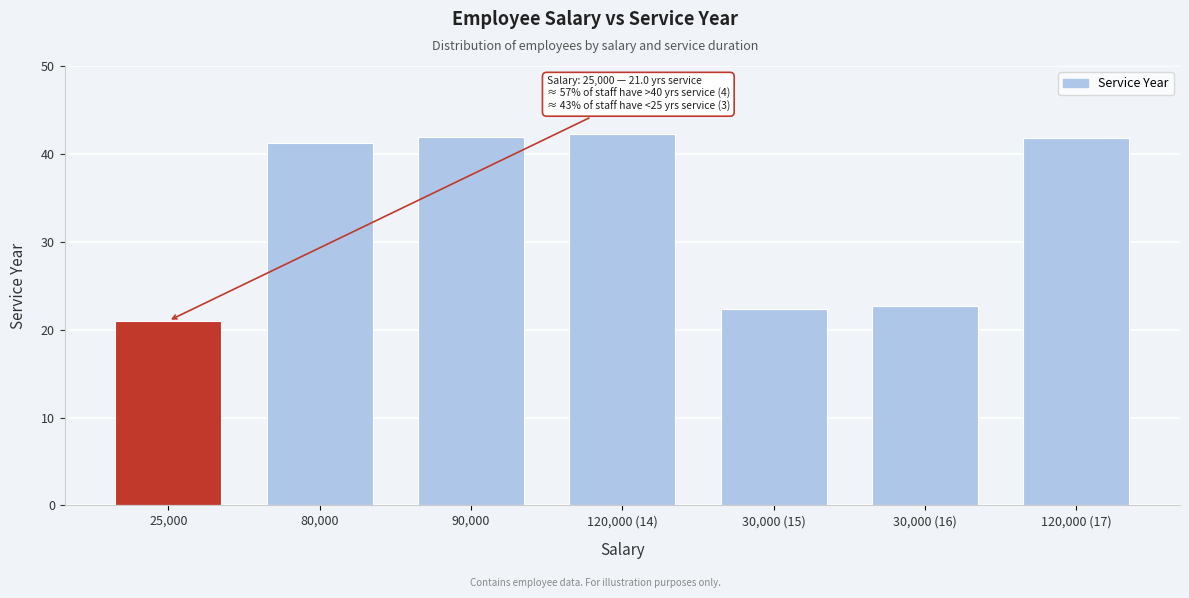

Which has a higher value, 80,000 or 120,000 (17)?

120,000 (17)